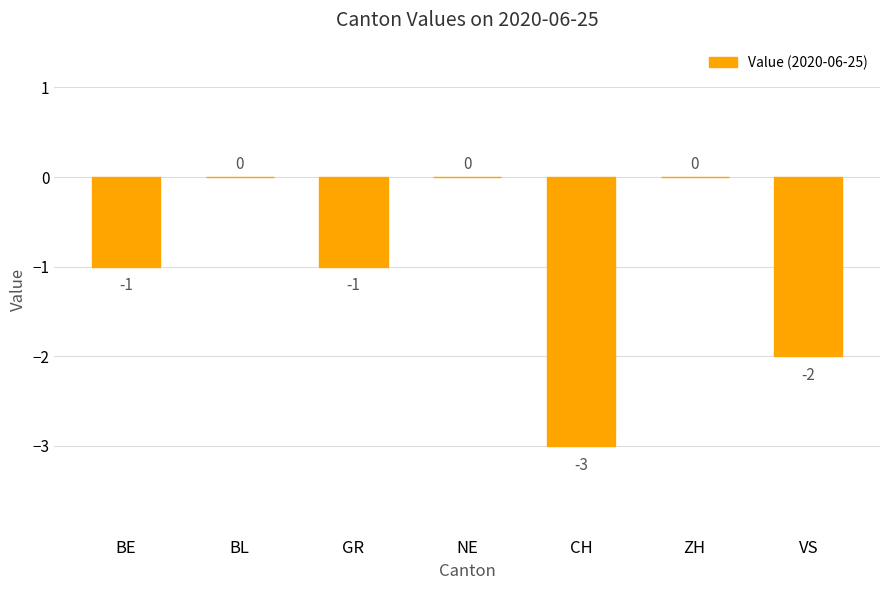

The chart shows a value of -4 at CH. True or false?

False